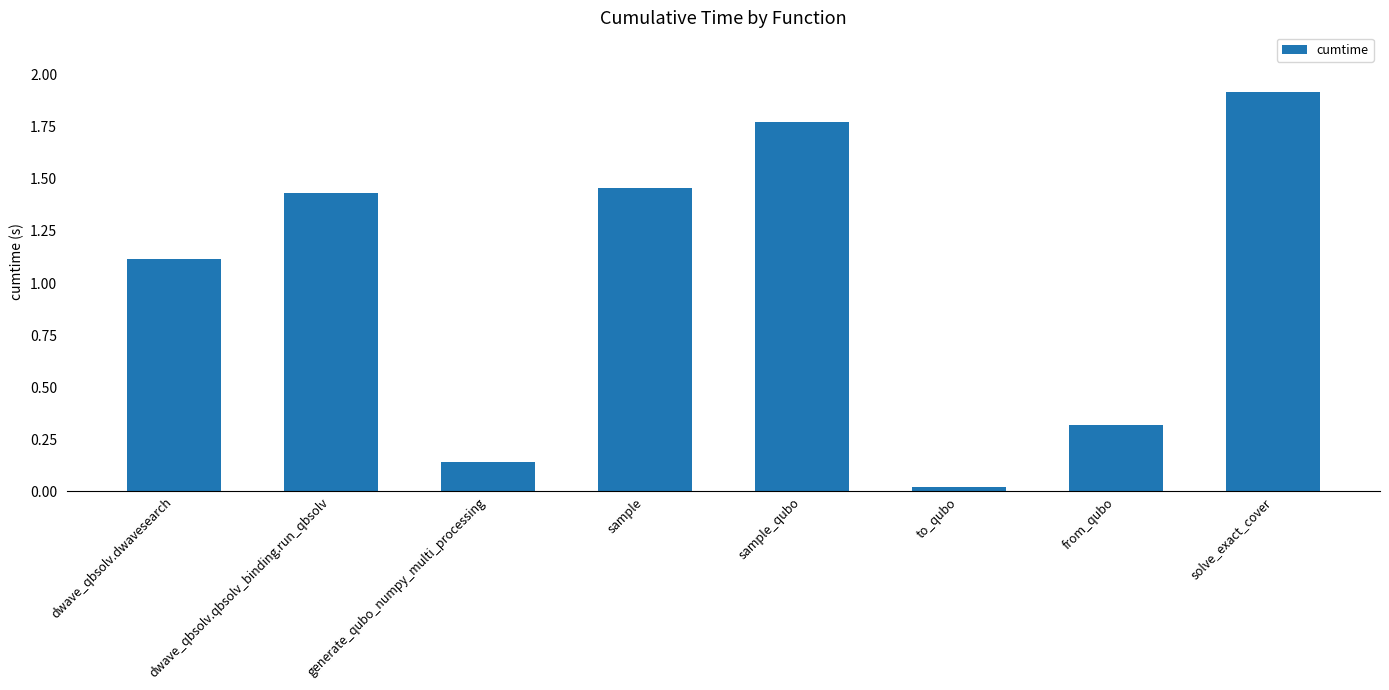

Rank the categories by value from highest to lowest.

solve_exact_cover, sample_qubo, sample, dwave_qbsolv.qbsolv_binding.run_qbsolv, dwave_qbsolv.dwavesearch, from_qubo, generate_qubo_numpy_multi_processing, to_qubo